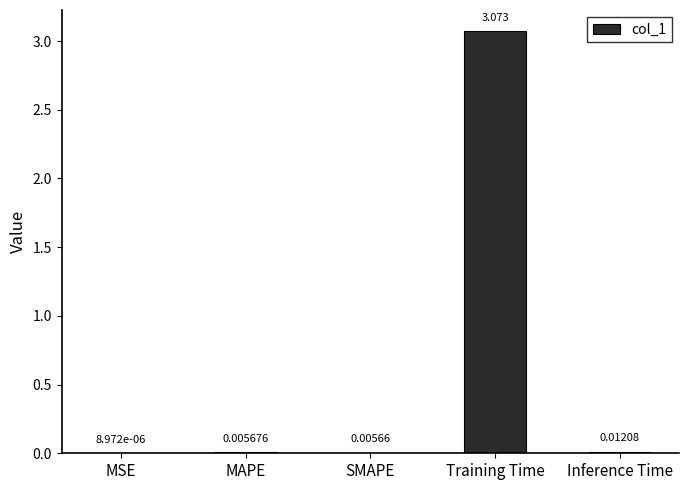

Where is the data nearest to the value 1?

Inference Time